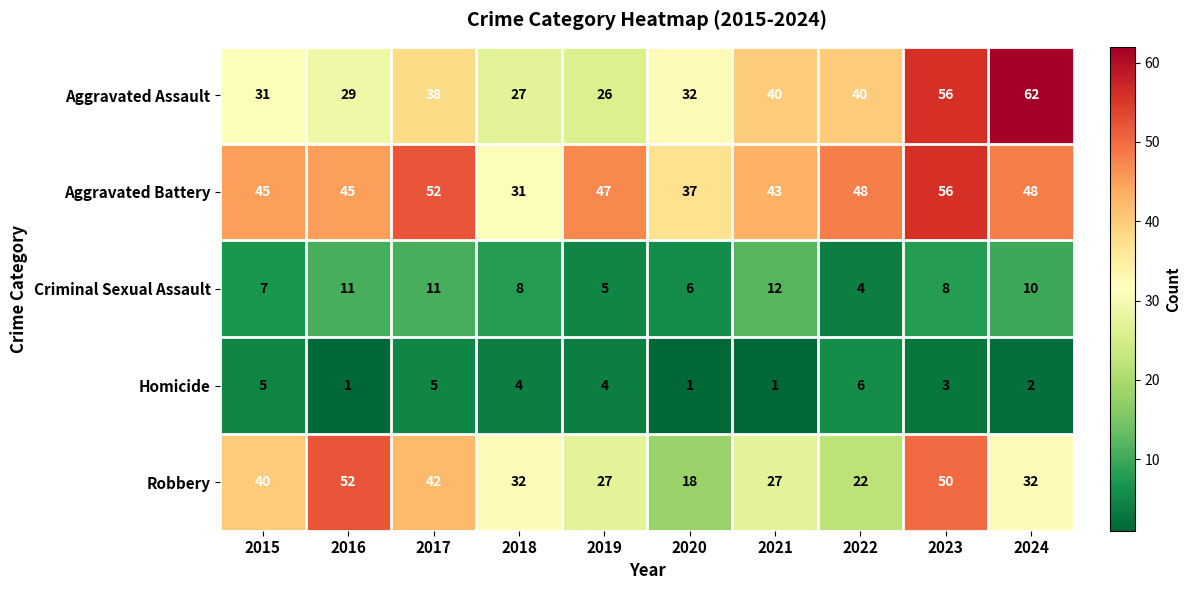

What is the greatest value displayed?

62